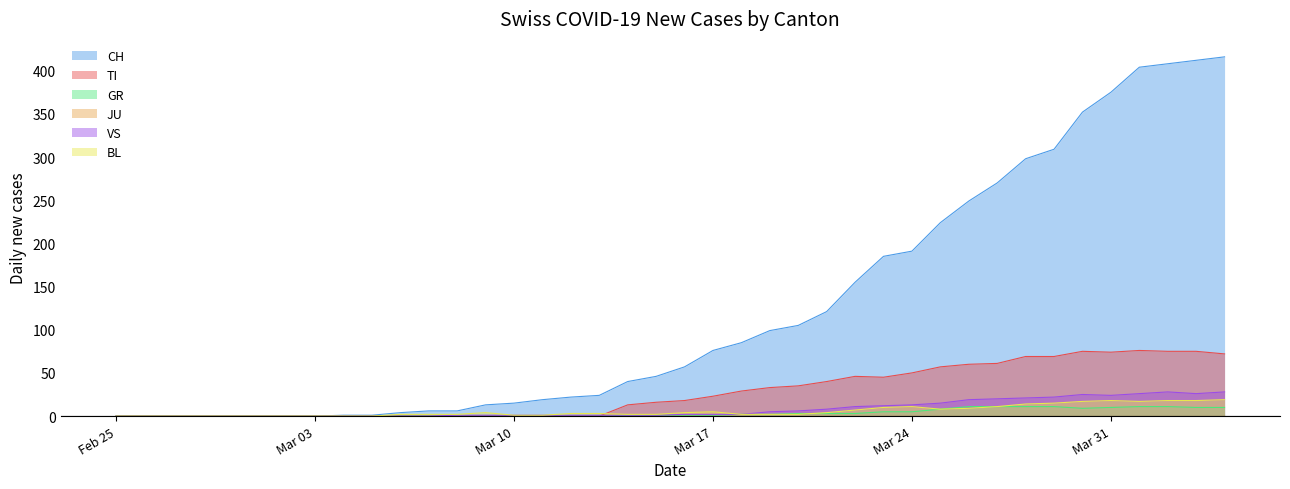

What is the maximum value for TI?

76